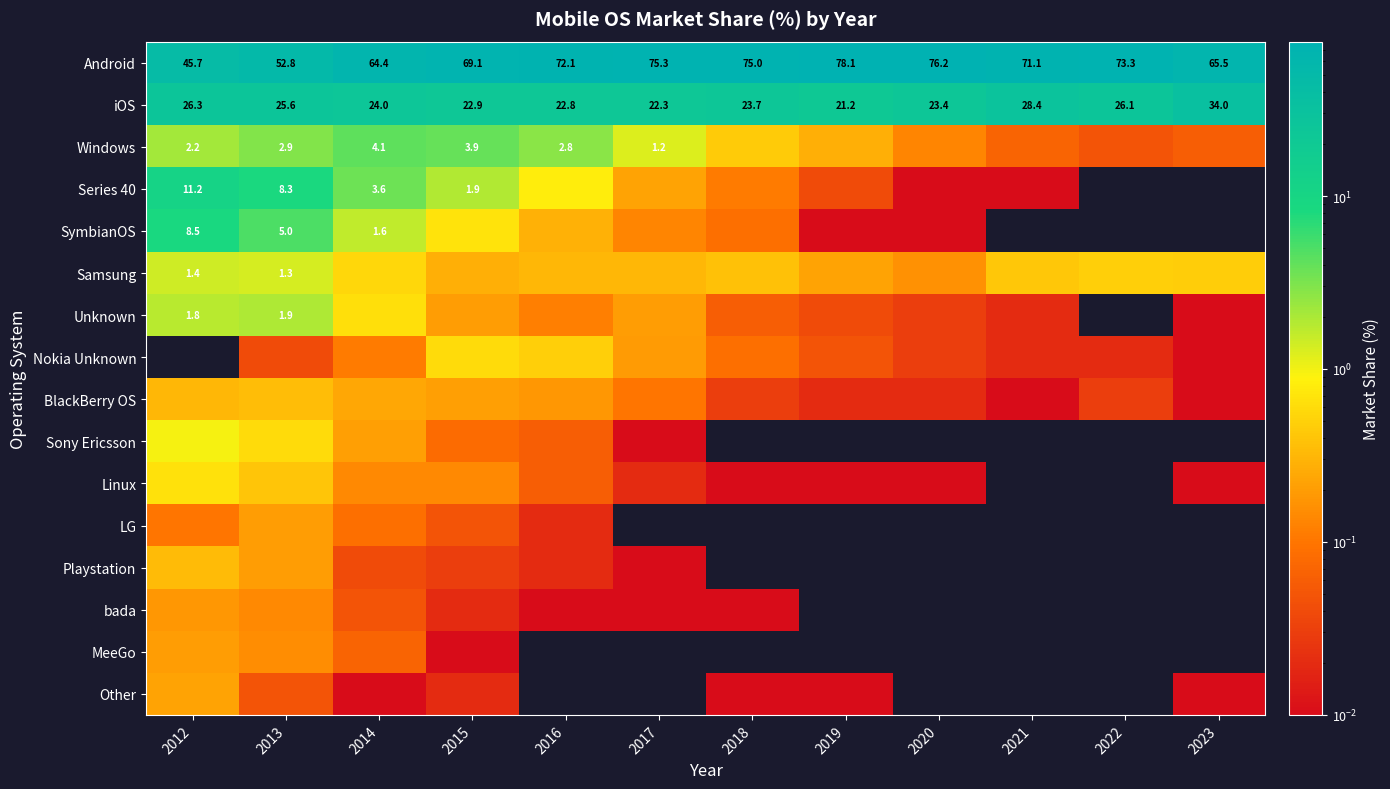

How many data points does each series have?

12